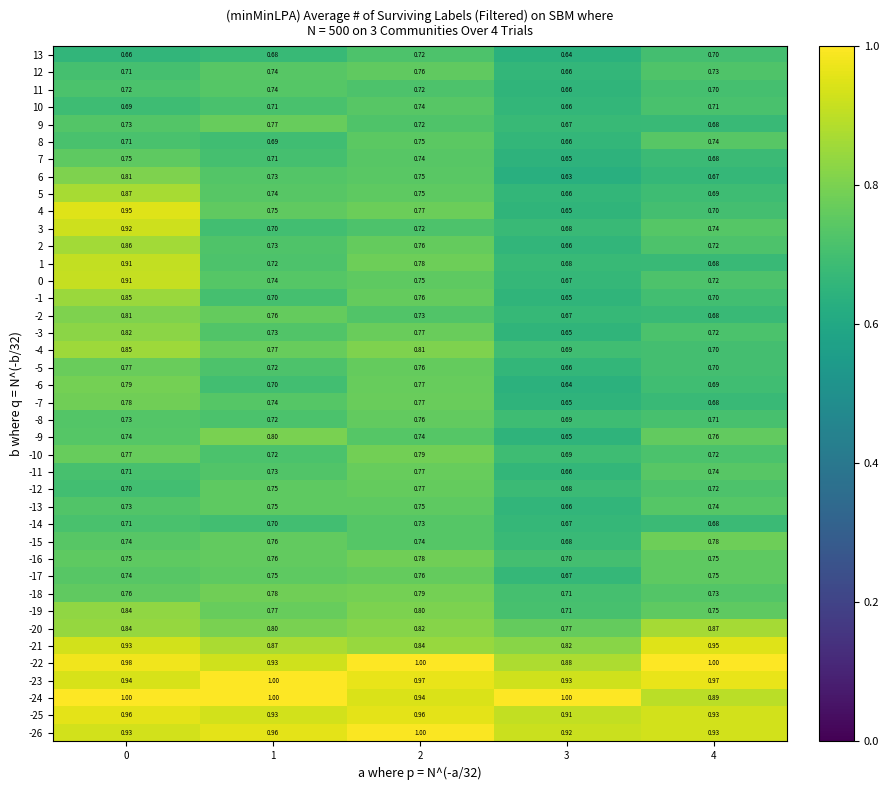

Is the value of 1 at 2 greater than the value of -13 at 4?

Yes